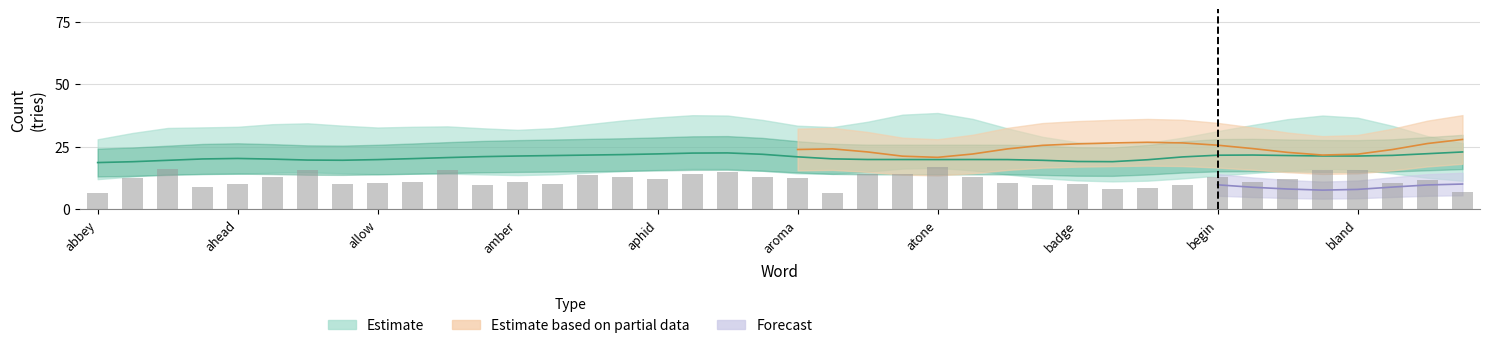

How many groups of bars are there?

40